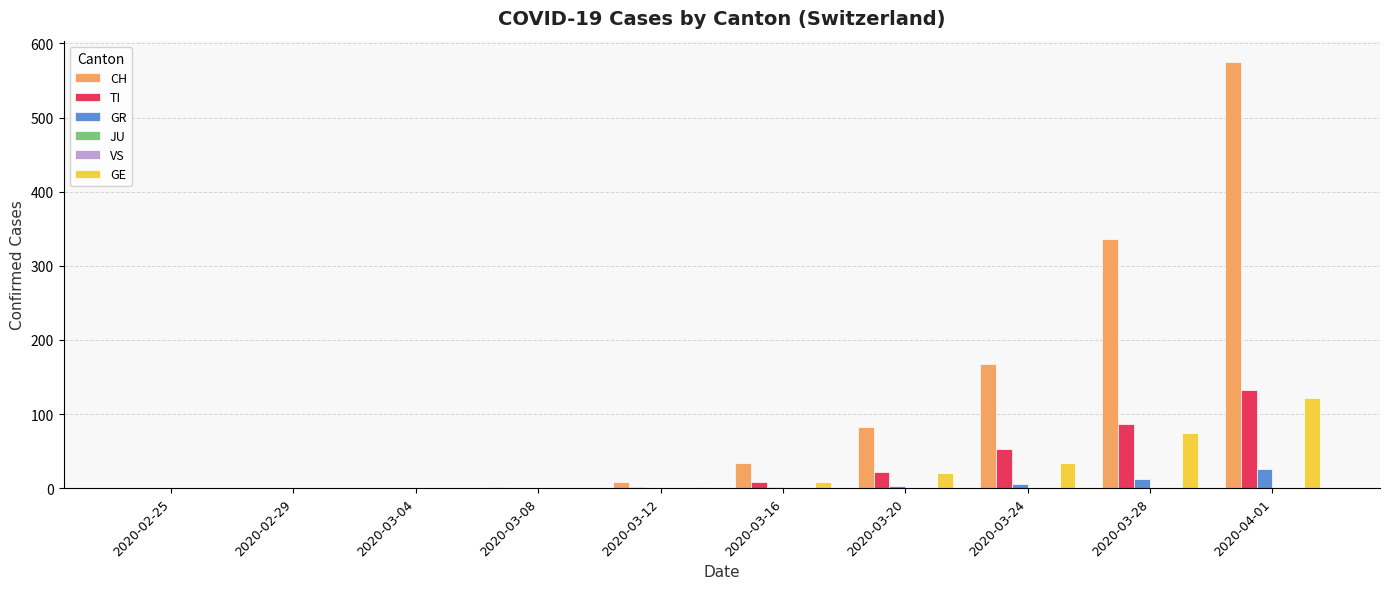

How many groups of bars are there?

10